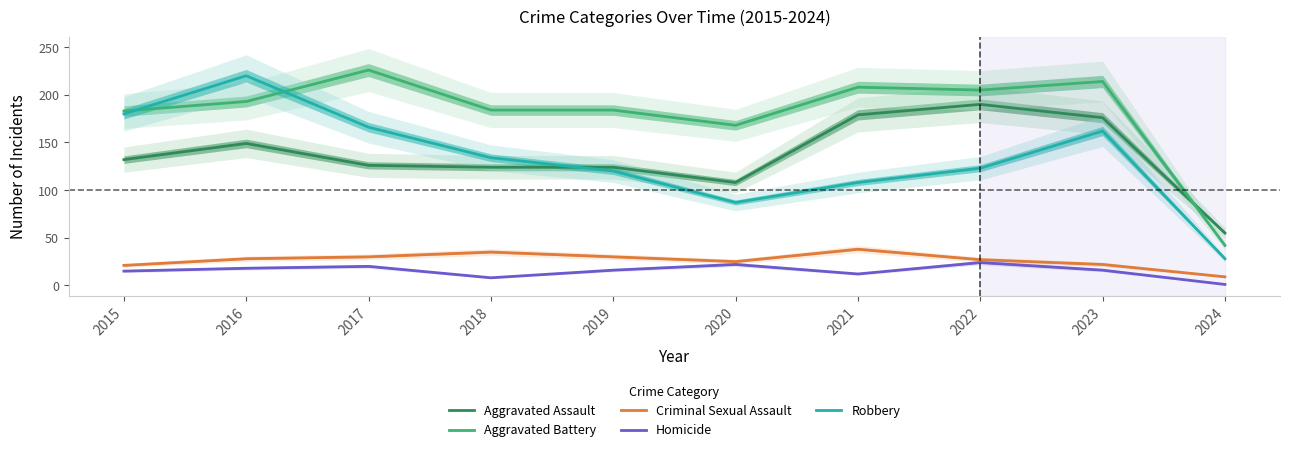

What is the maximum value for Aggravated Assault?

190